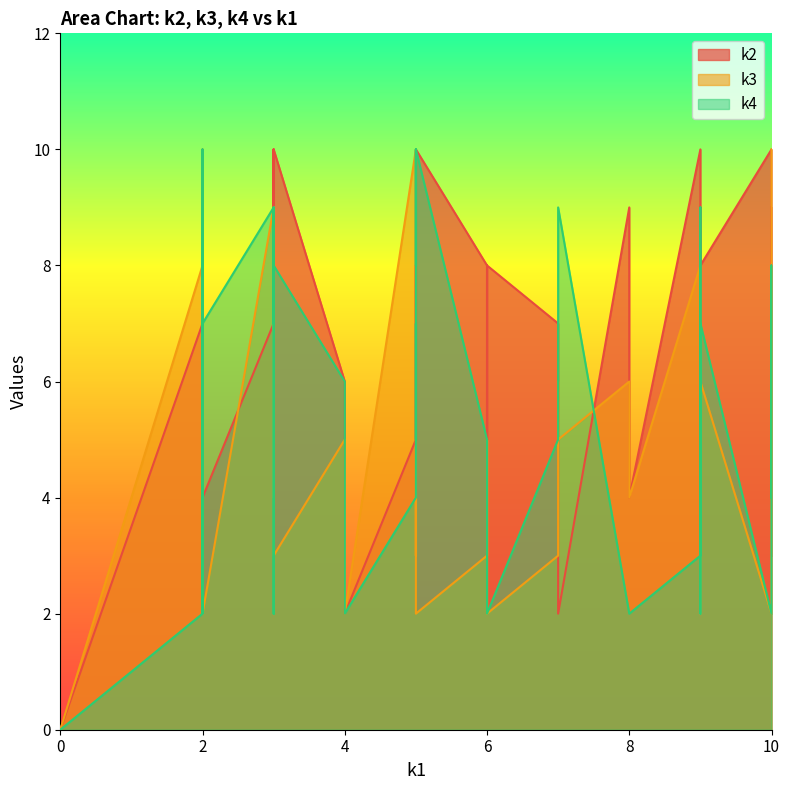

Which has a higher value, 10 or 2?

10